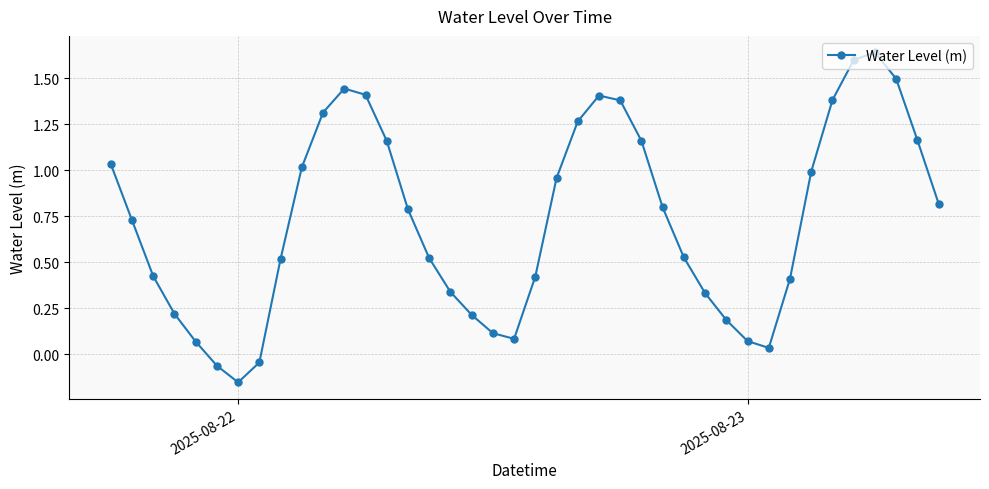

How many interior local peaks (higher than both neighbors) does the data have?

3